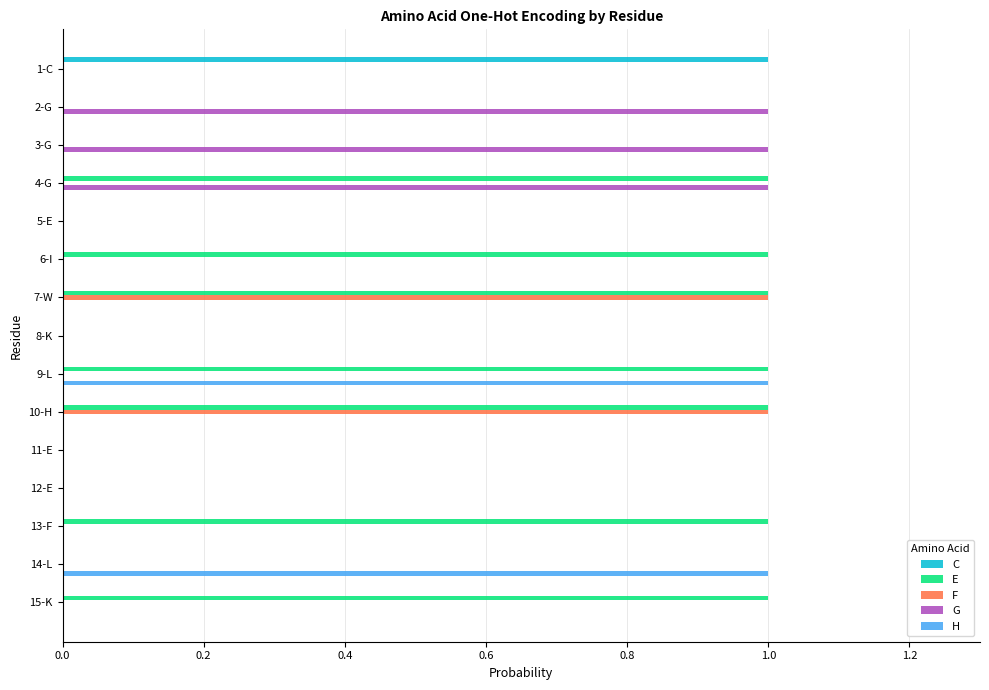

Is it true that C equals 1 at 3-G?

False